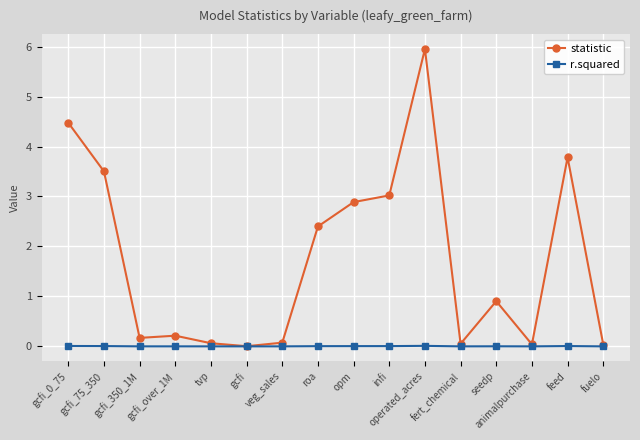

The value of statistic at infi is 3.0. True or false?

True